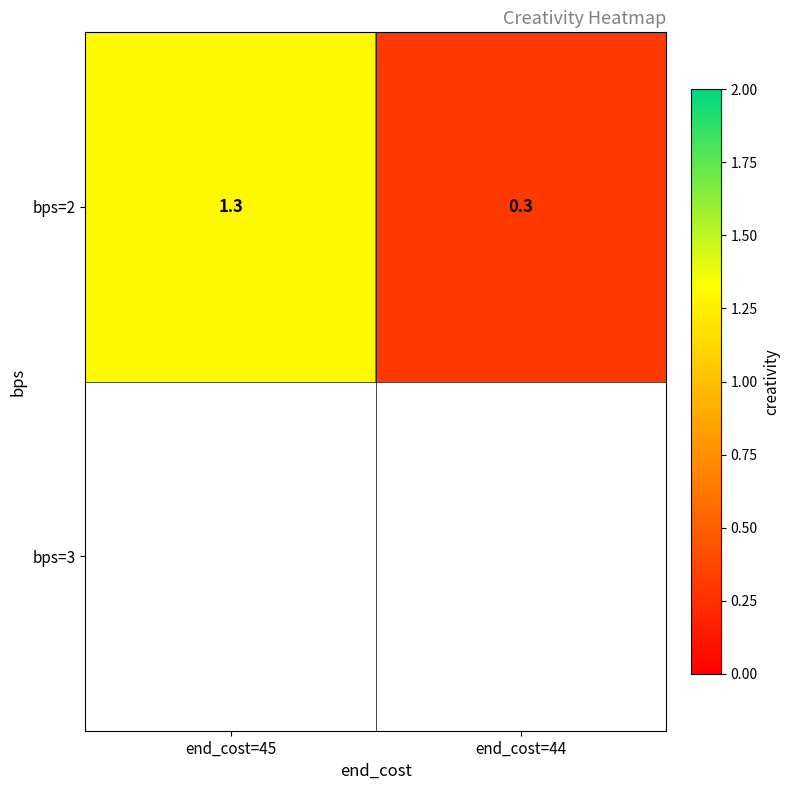

The value at end_cost=44 is 0.2. True or false?

False